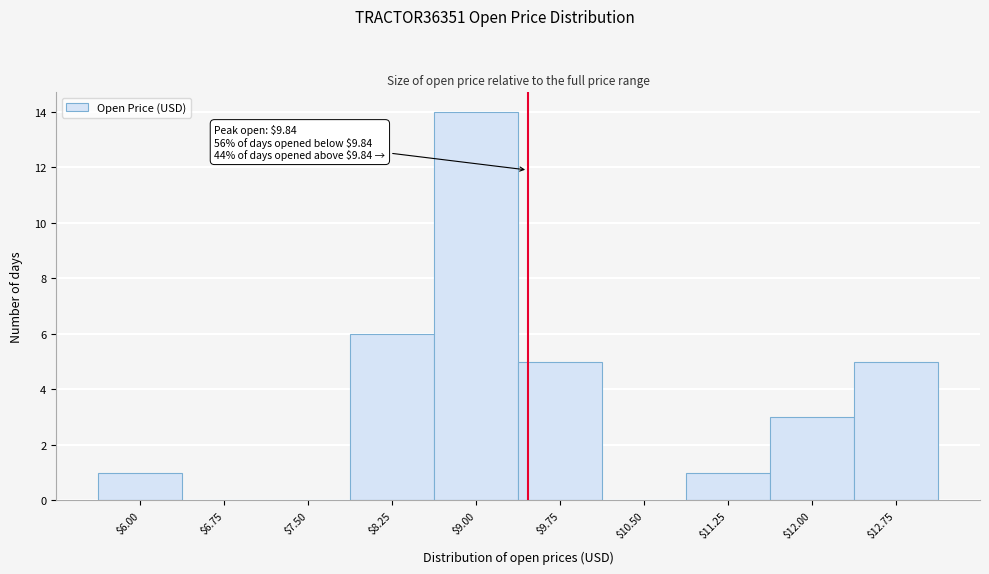

What is the greatest value displayed?

14